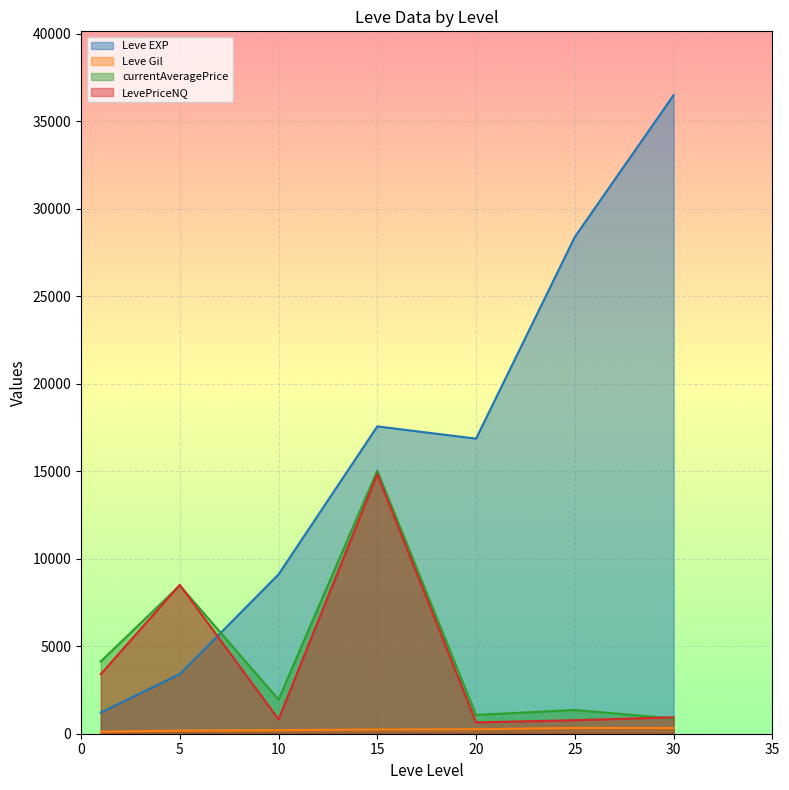

After their last crossing, which series has the higher values: currentAveragePrice or Leve EXP?

Leve EXP